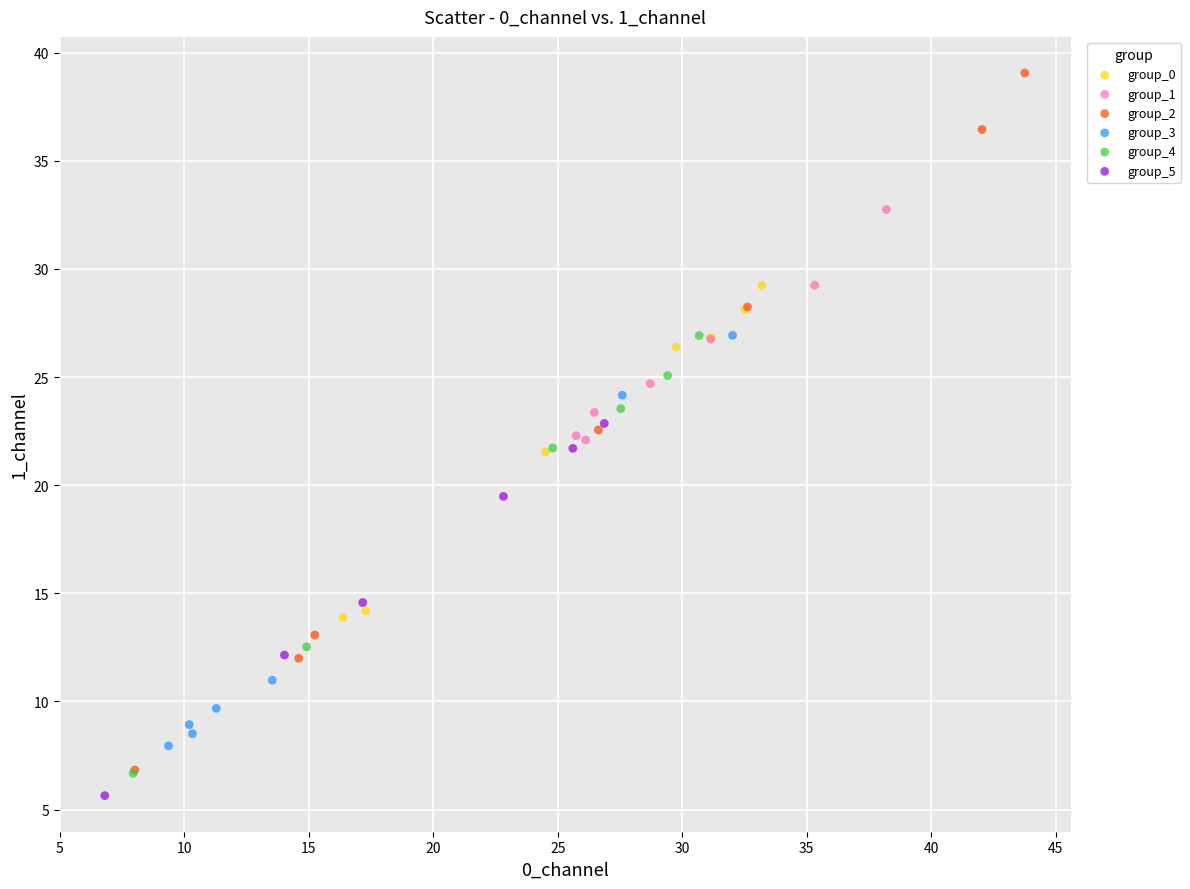

Which series reaches the maximum Y coordinate?

group_2